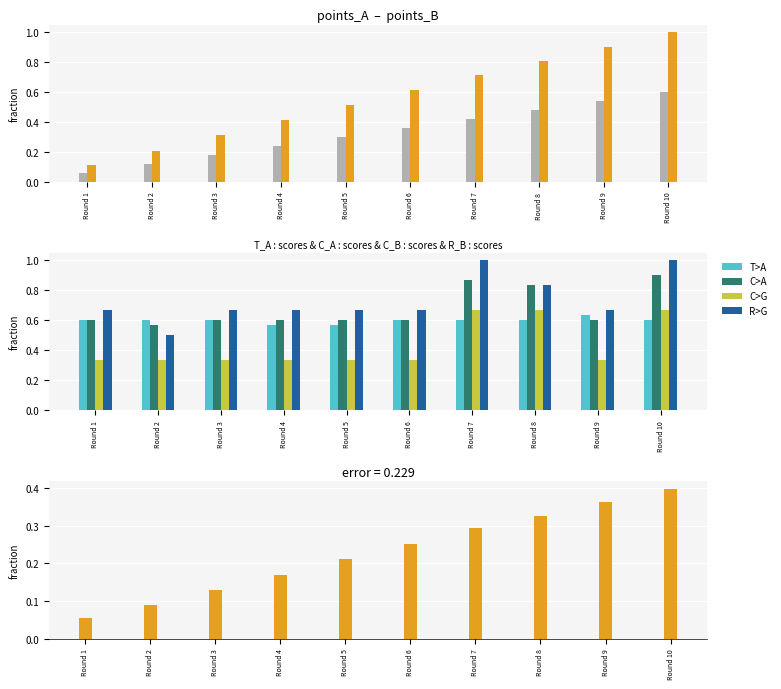

Between Round 9 and Round 8, which is larger?

Round 9